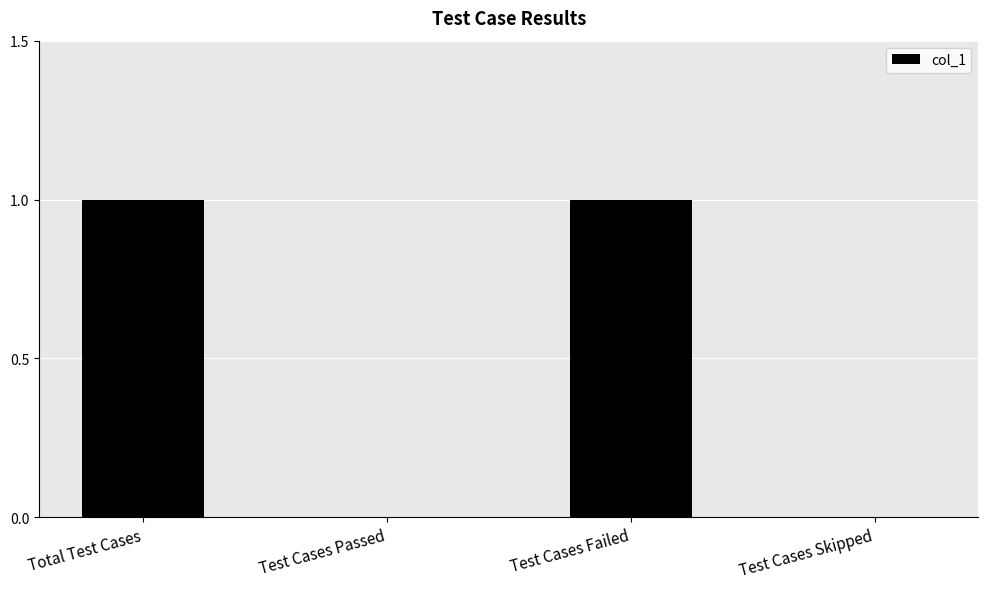

Reading left to right, transcribe all the data shown in this chart.

1	0	1	0